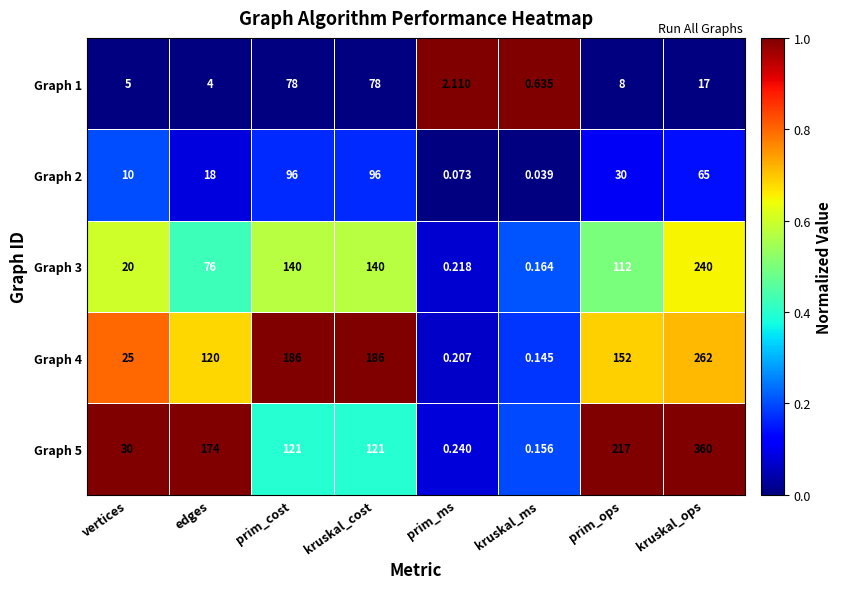

Is the value of Graph 3 at kruskal_cost greater than the value of Graph 4 at vertices?

Yes